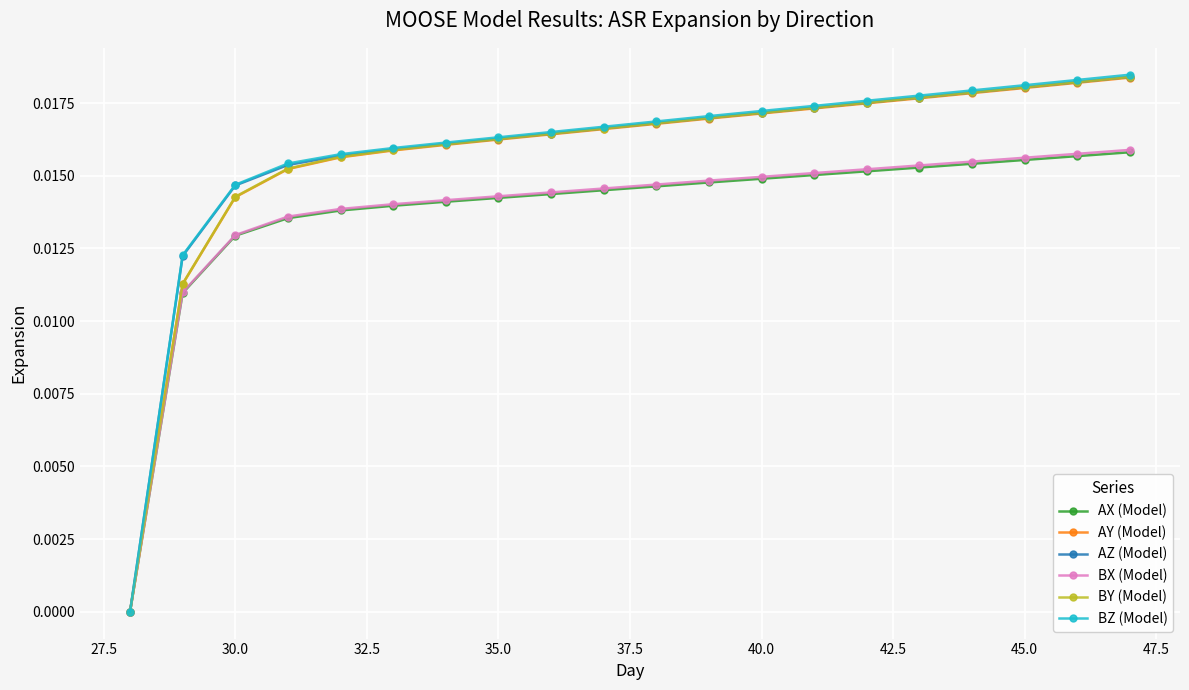

Which series has the widest spread of values?

BZ (Model)